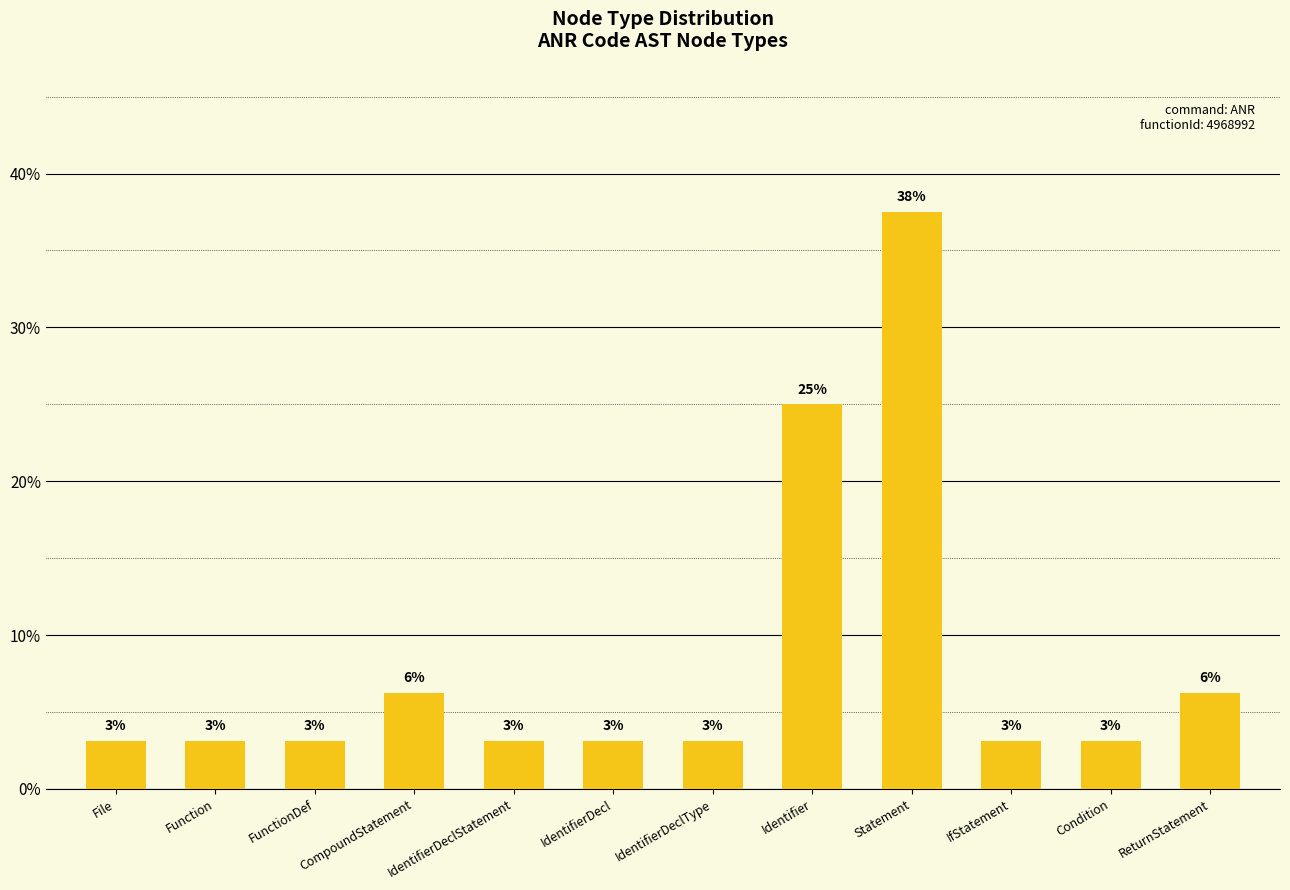

Does the chart contain any negative values?

No